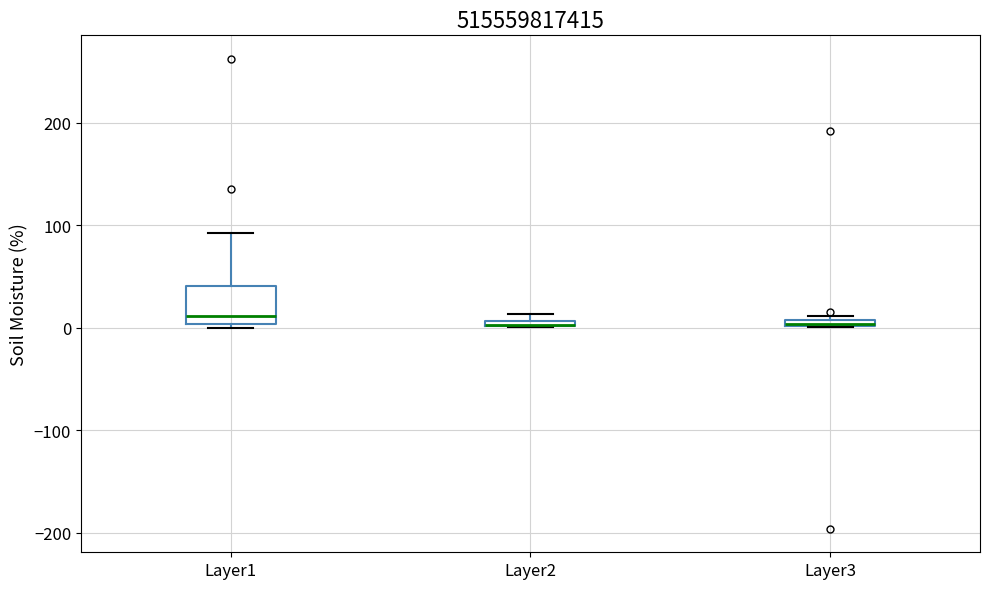

Which box is the tallest, from its lower edge to its upper edge?

Layer1